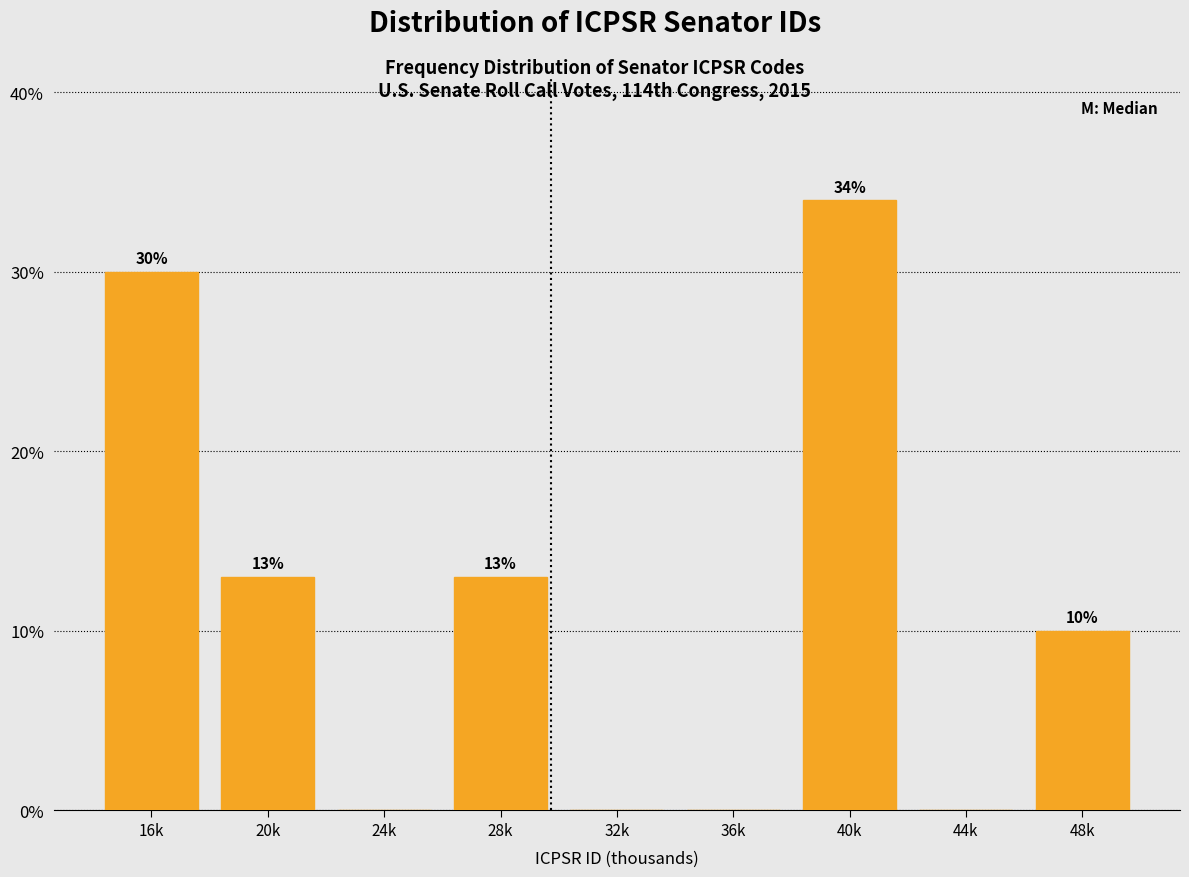

Reading left to right, extract all data points from this chart.

16k=30	20k=13	24k=0	28k=13	32k=0	36k=0	40k=34	44k=0	48k=10